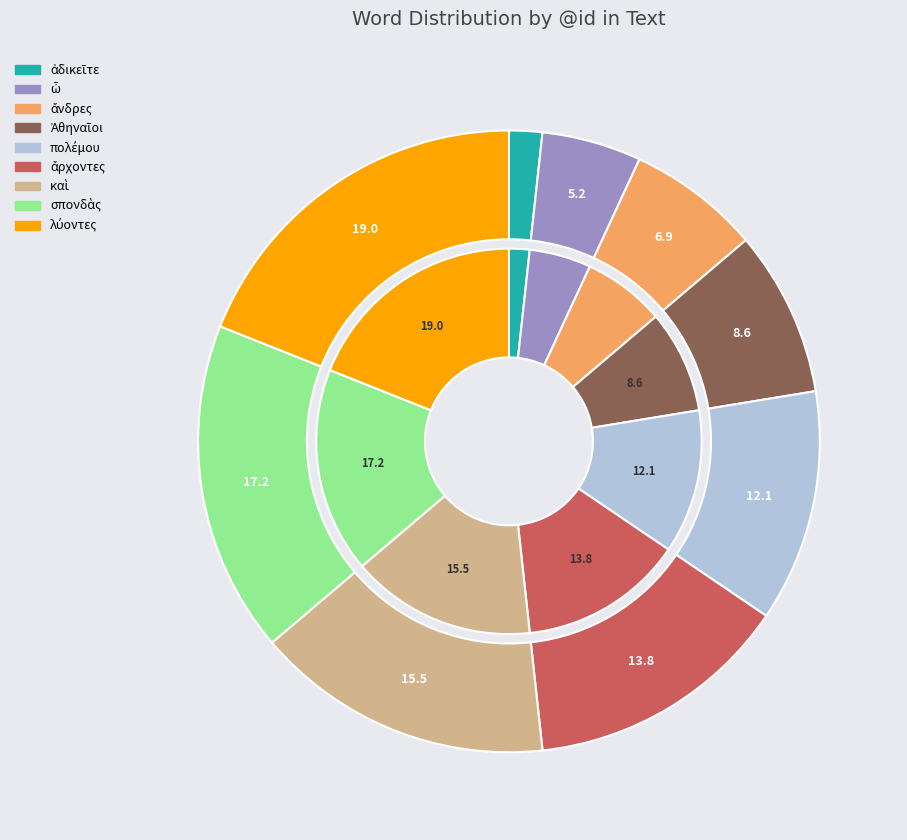

How many segments does this pie chart have?

9